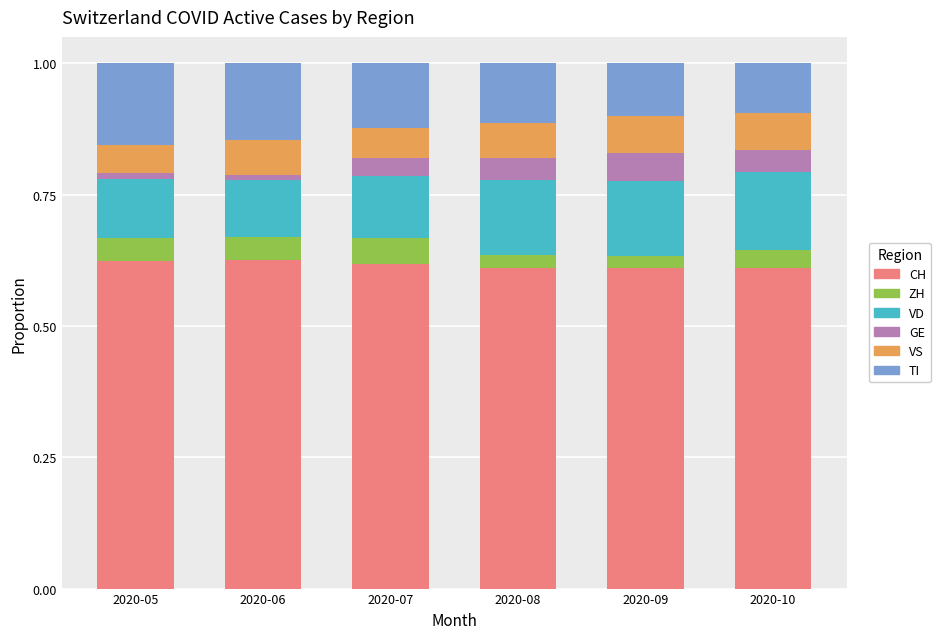

What are all the series names shown in the legend?

CH, ZH, VD, GE, VS, TI